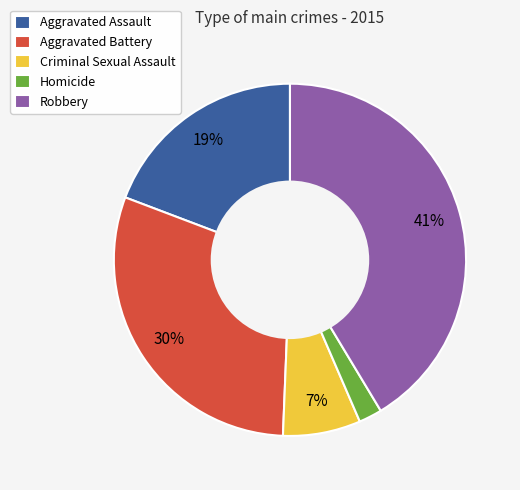

Which category has the biggest portion of the pie?

Robbery